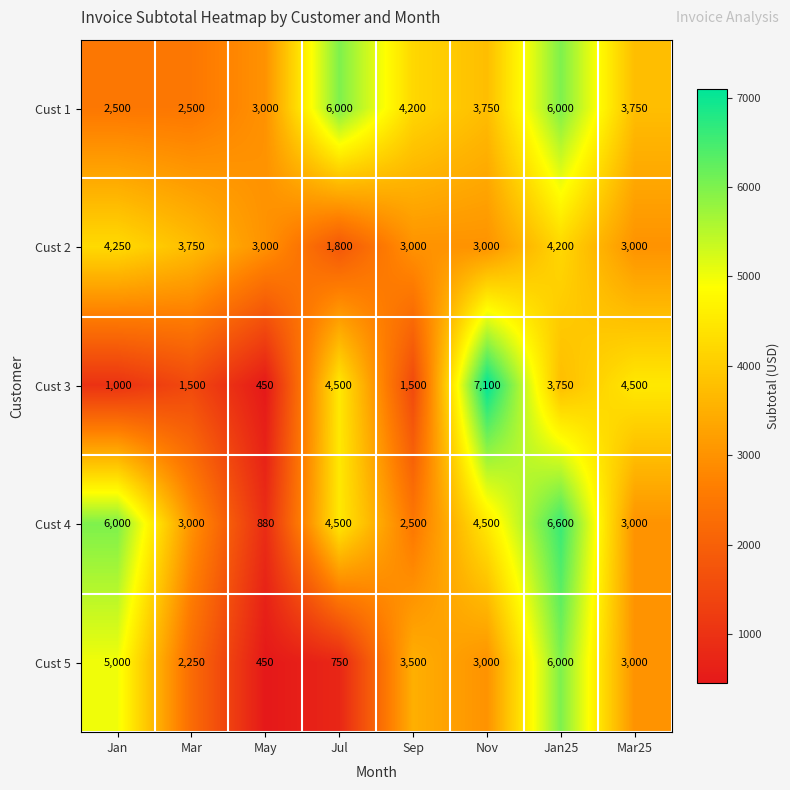

What is the greatest value displayed?

7100